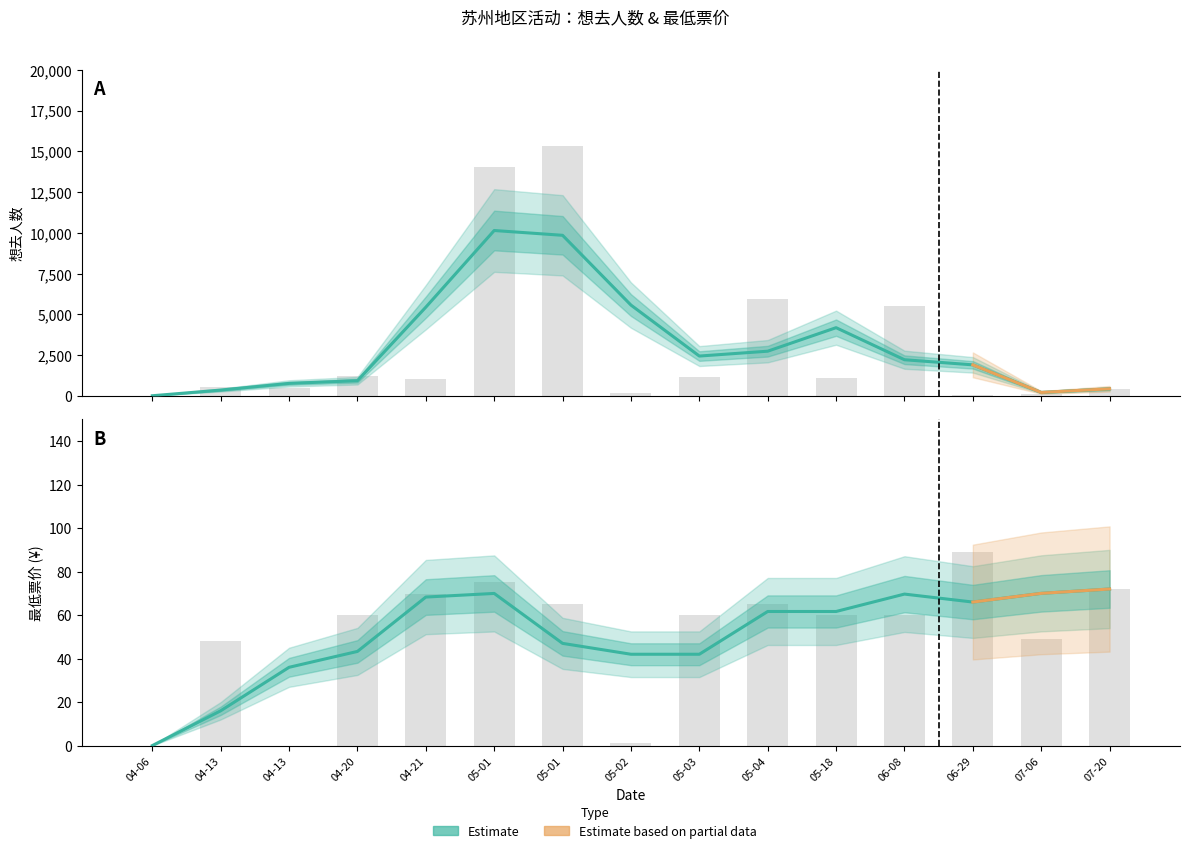

Which series has the largest range (max minus min)?

想去人数